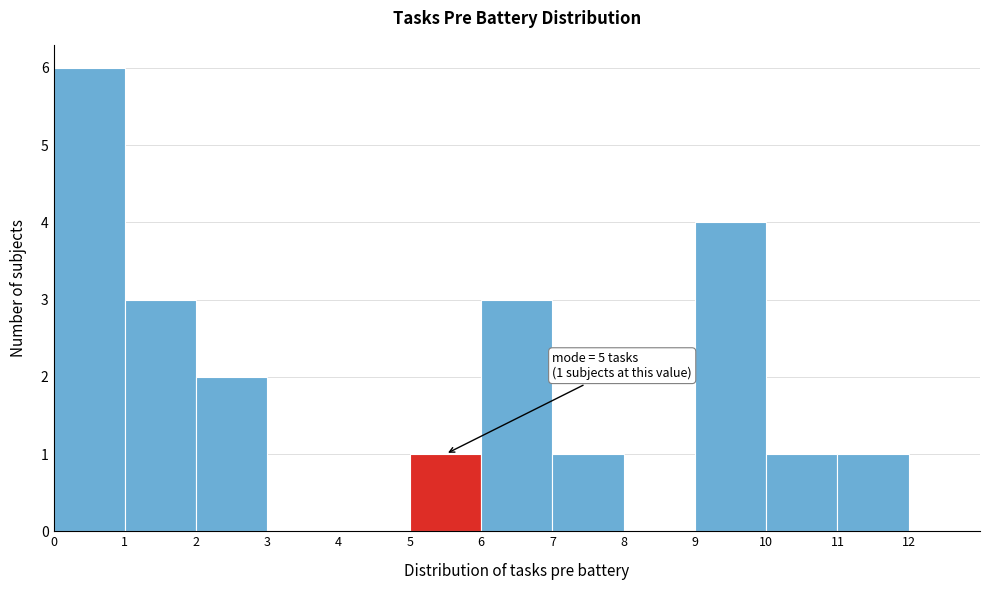

Over which range of the x-axis is the bar tallest?

0 to 1